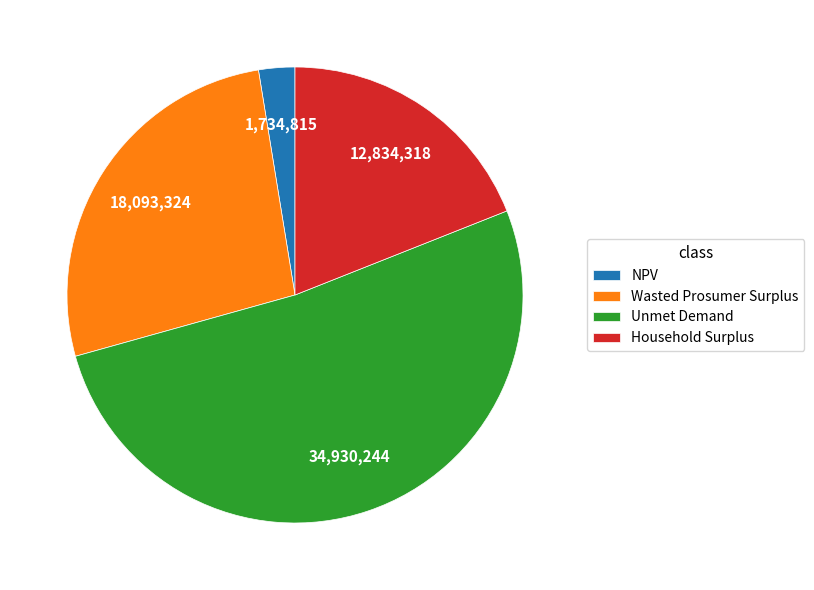

Is the sum of Unmet Demand and NPV greater than half?

Yes